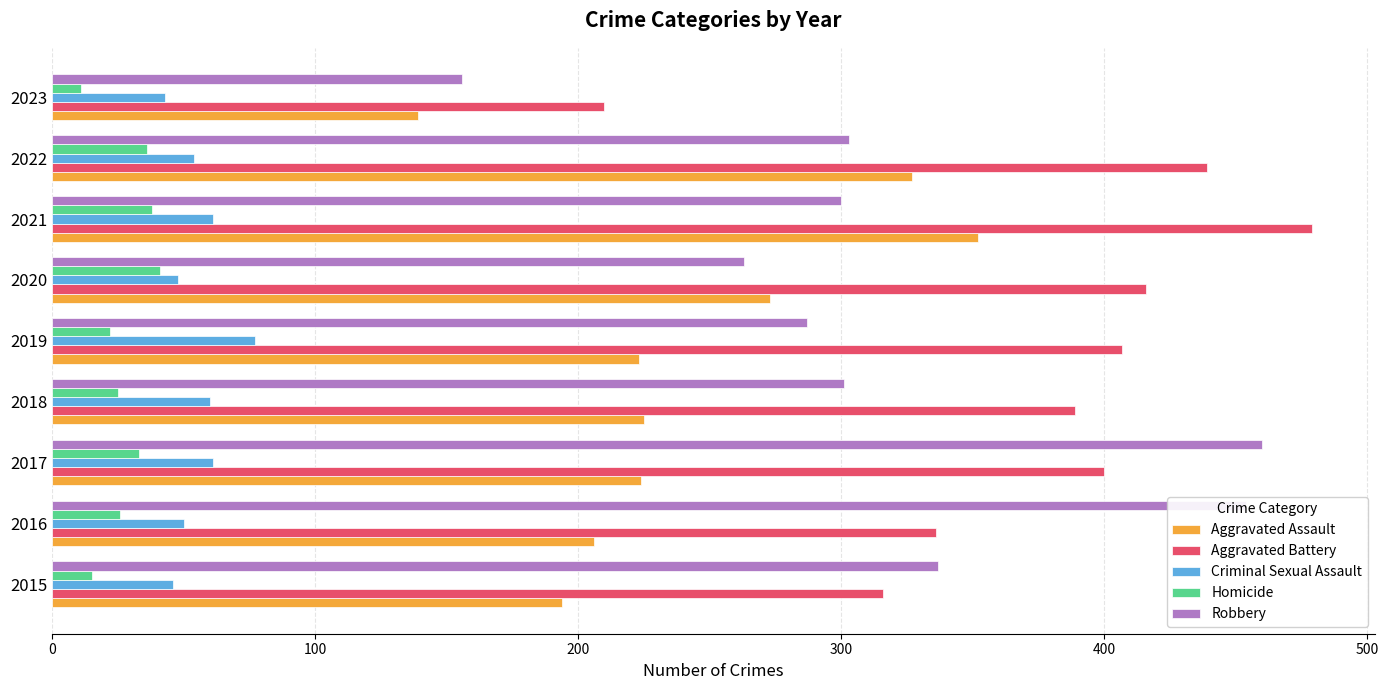

List the labels in order of Aggravated Battery value, largest first.

2021, 2022, 2020, 2019, 2017, 2018, 2016, 2015, 2023